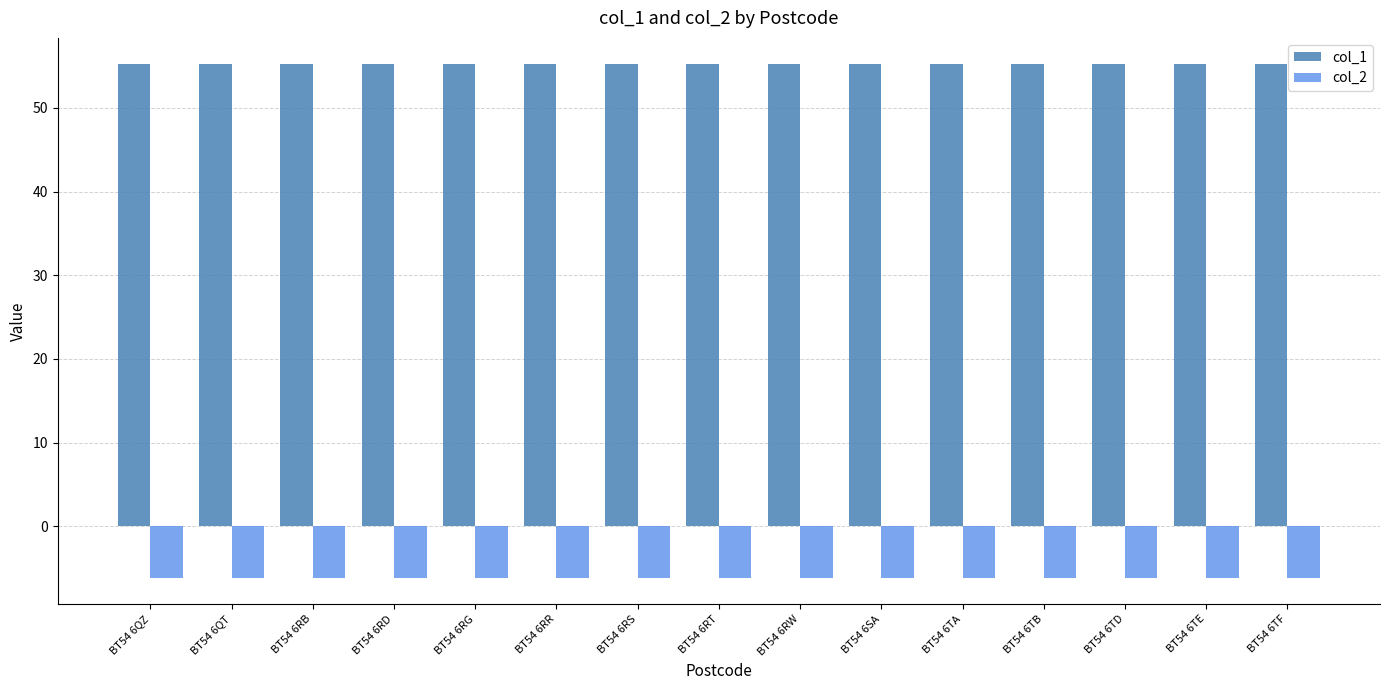

What is the maximum value for col_1?

55.3